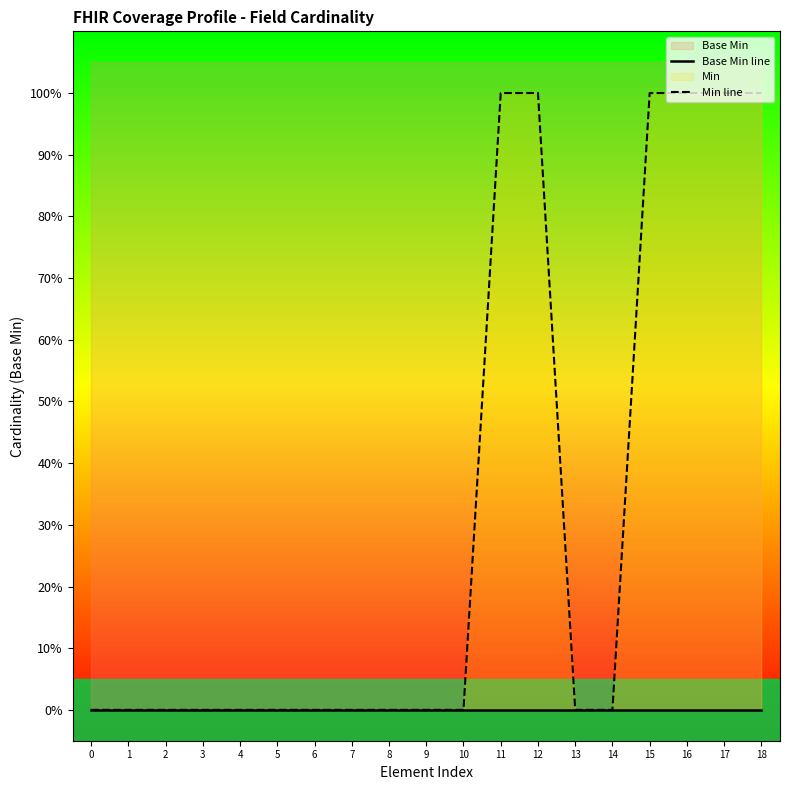

The Min line series shows 1 at 16. True or false?

True